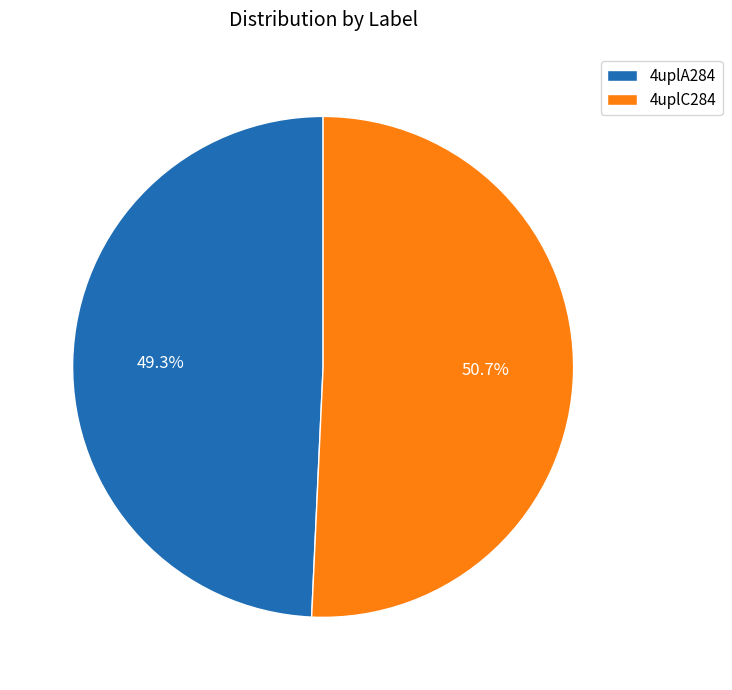

What is the largest slice in the pie chart?

4uplC284